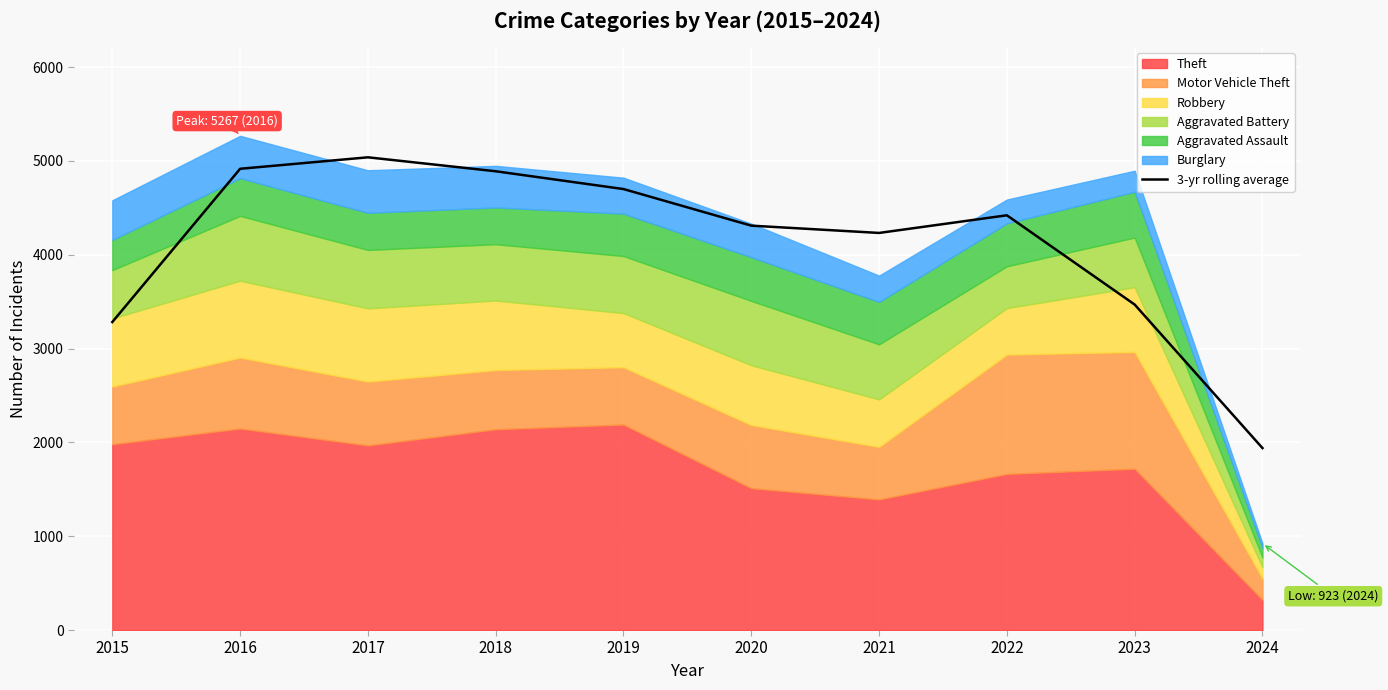

Is it true that the value at 2020 is 4309.7?

True